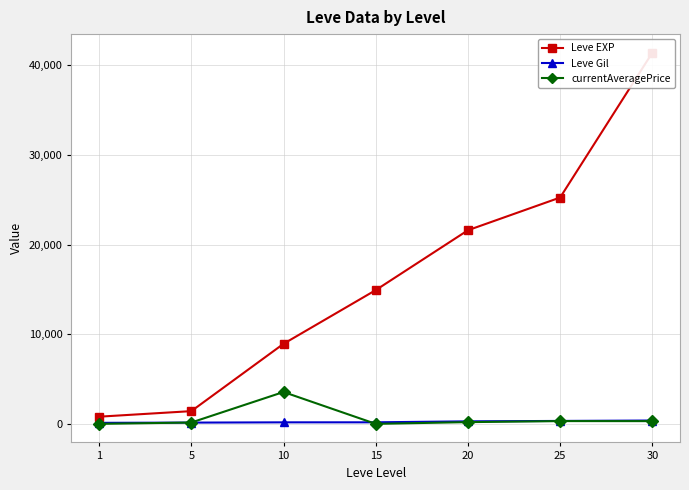

Reading right to left, extract all data points from this chart.

Leve EXP: 41410	25250	21600	14920	8930	1420	800
Leve Gil: 372	326	281	172	169	140	113
currentAveragePrice: 304	309	193	0	3553	151	0